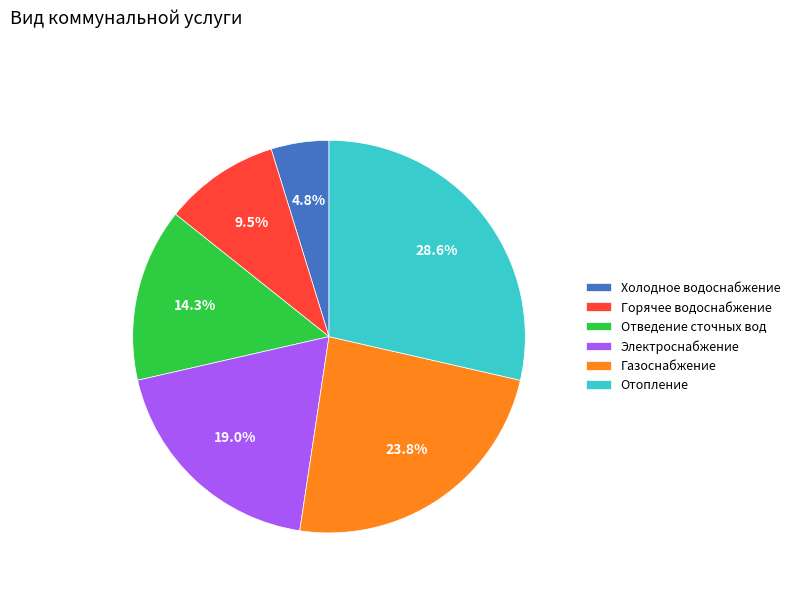

What is the largest slice in the pie chart?

Отопление